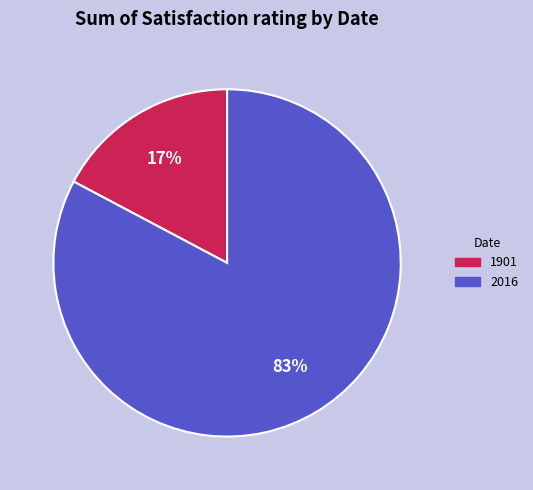

How many segments does this pie chart have?

2